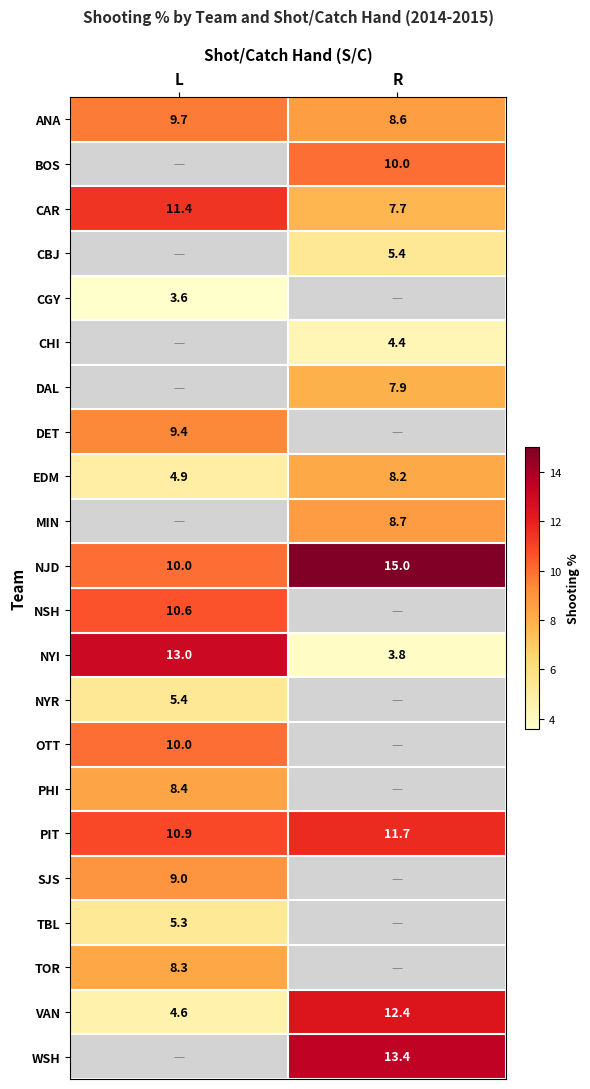

What is the lowest value of the NYI series?

3.8